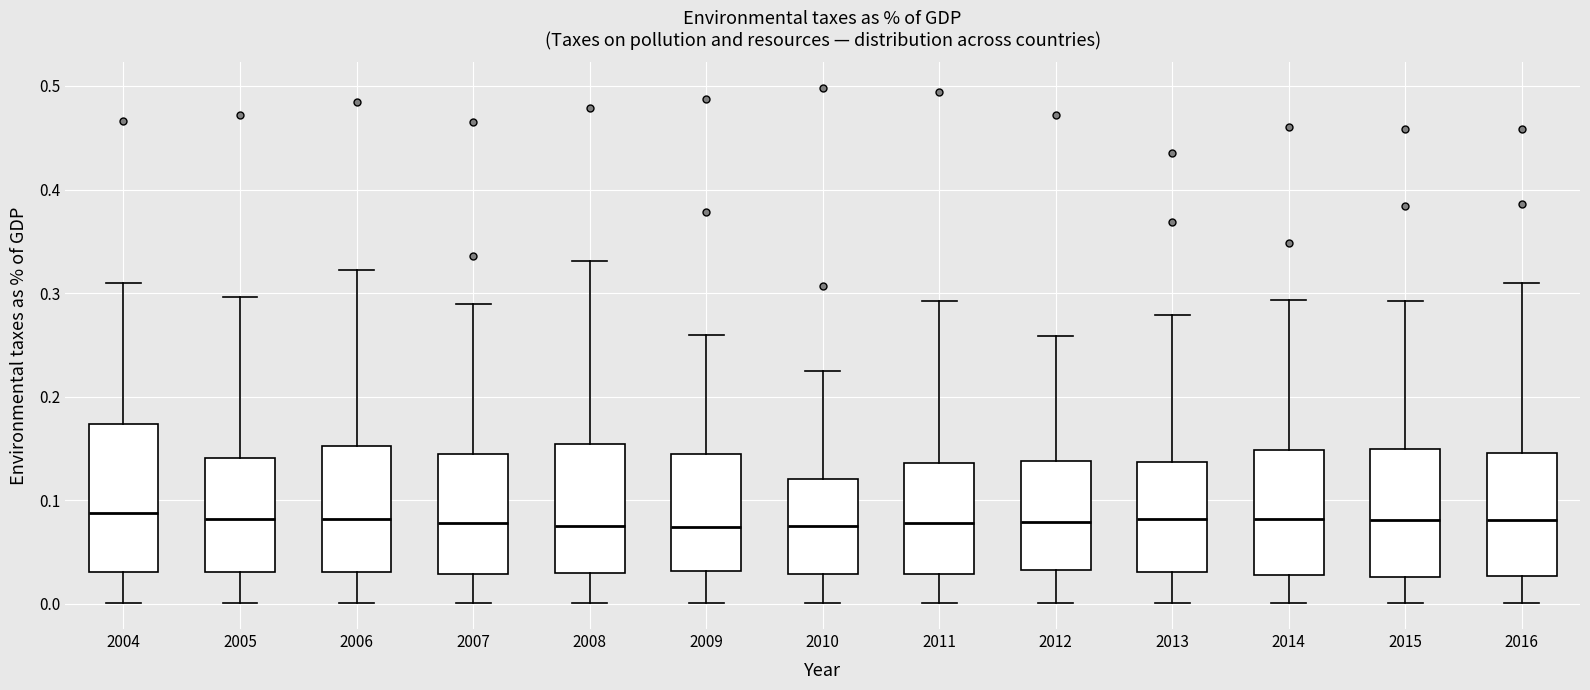

Which box is the tallest, from its lower edge to its upper edge?

2004